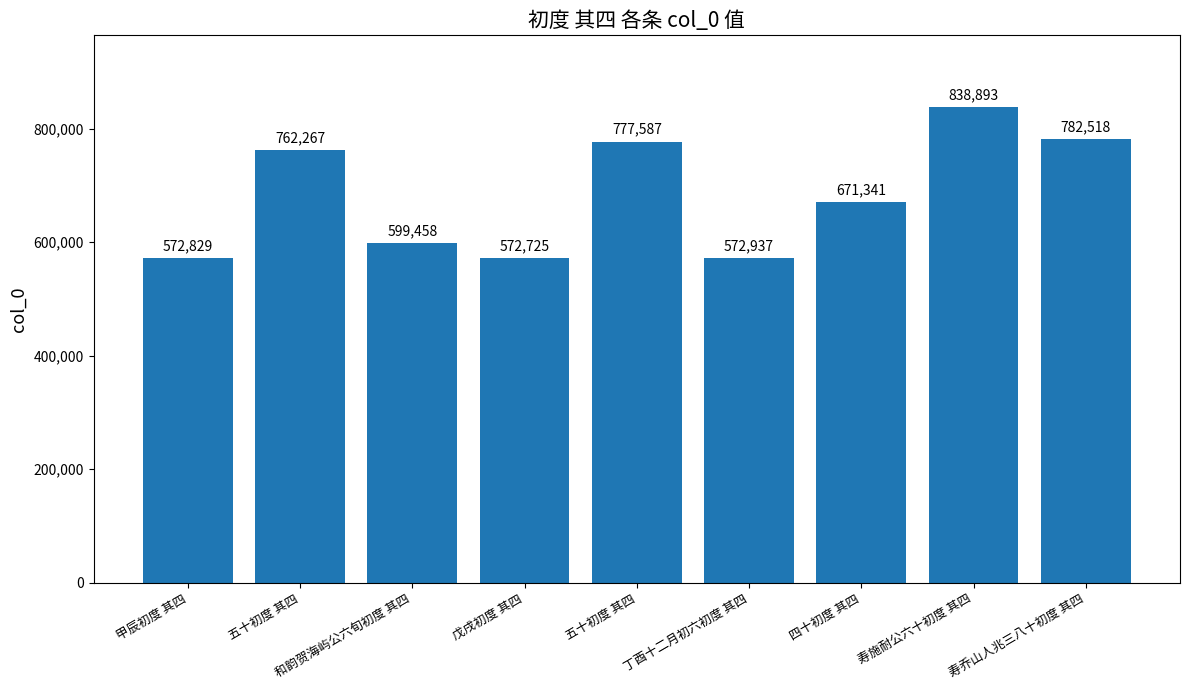

How many bars are there in total?

9